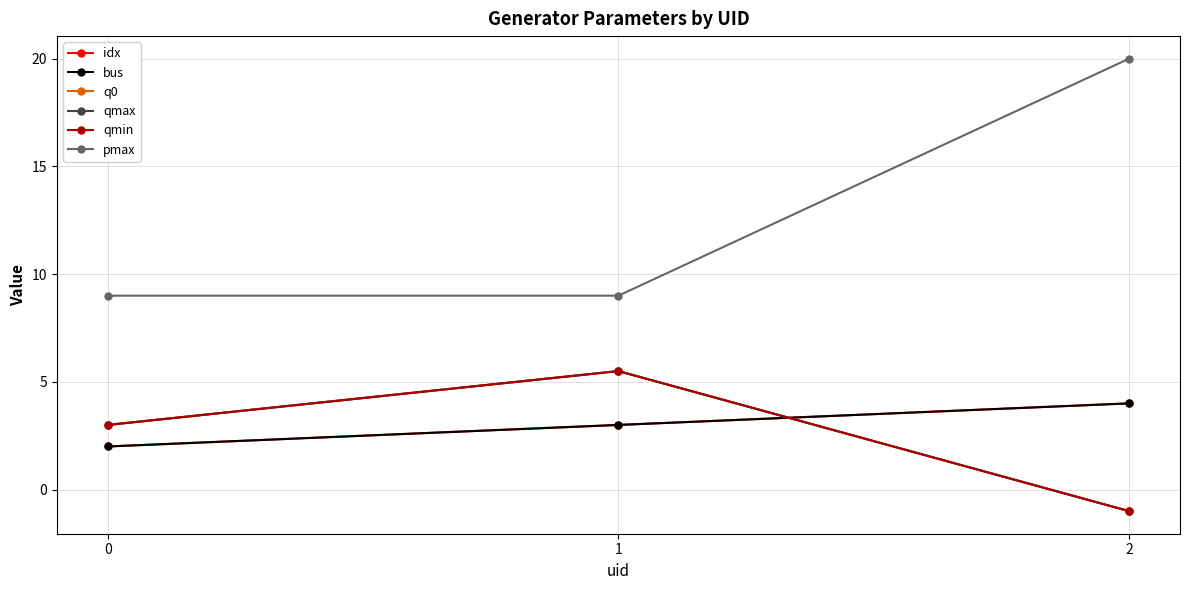

How many distinct data groups are displayed?

6